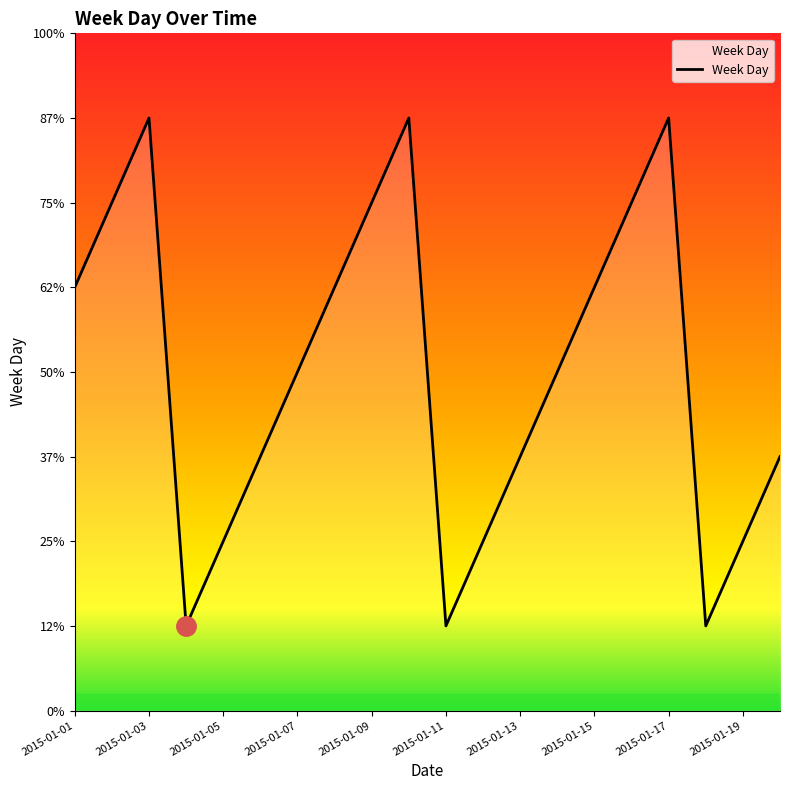

How many interior local valleys (lower than both neighbors) does the data have?

3